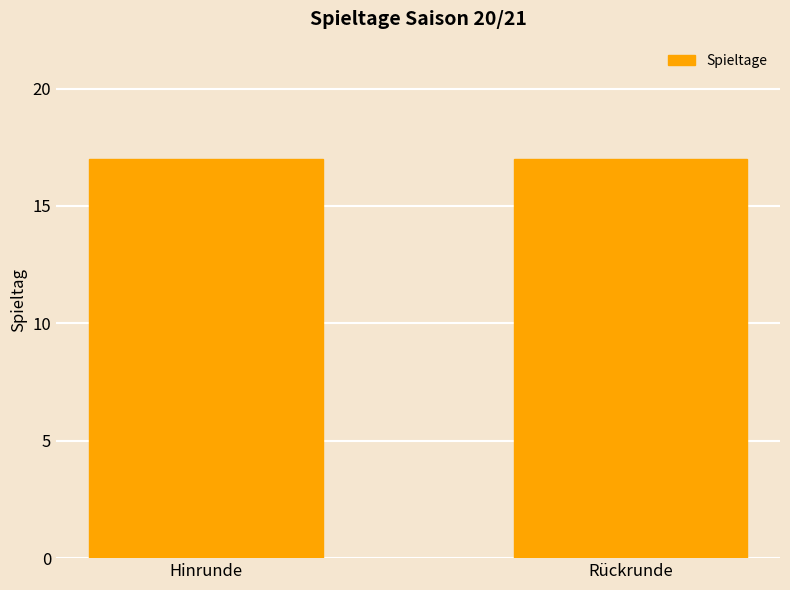

Is the value of Hinrunde at 5 greater than the value of Rückrunde at 15?

No